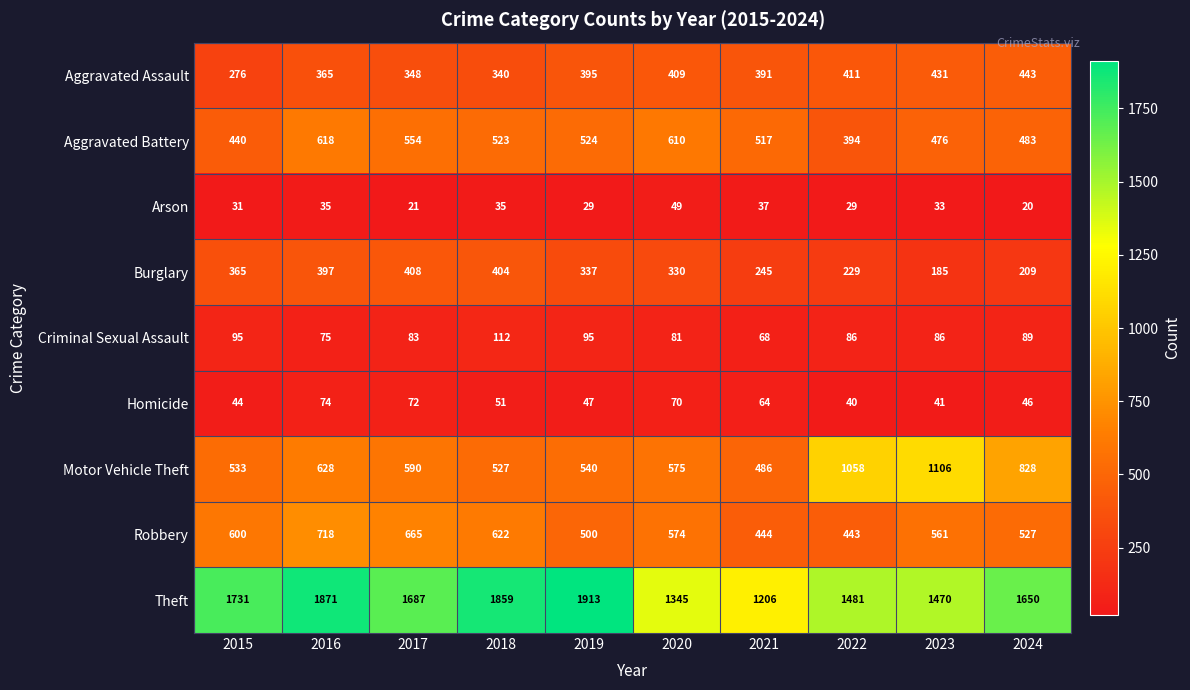

Where does the Arson series first go above 33?

2016